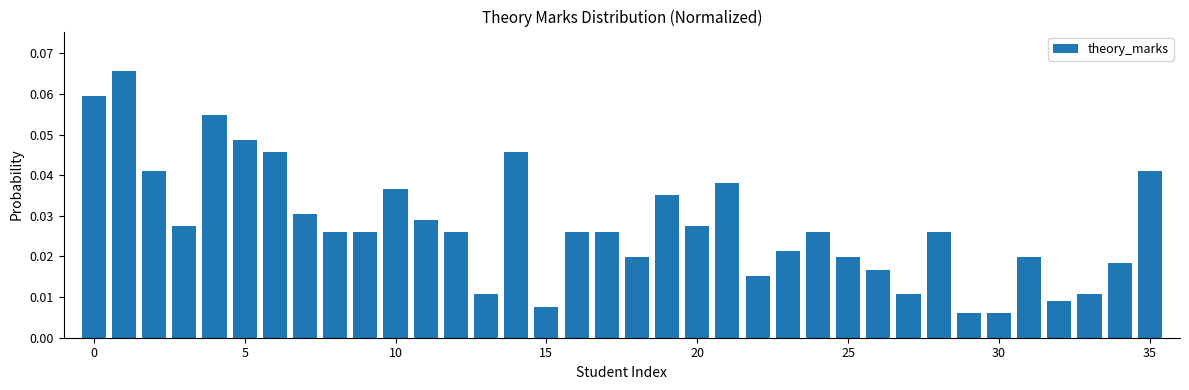

How many values are between 0 and 1?

36